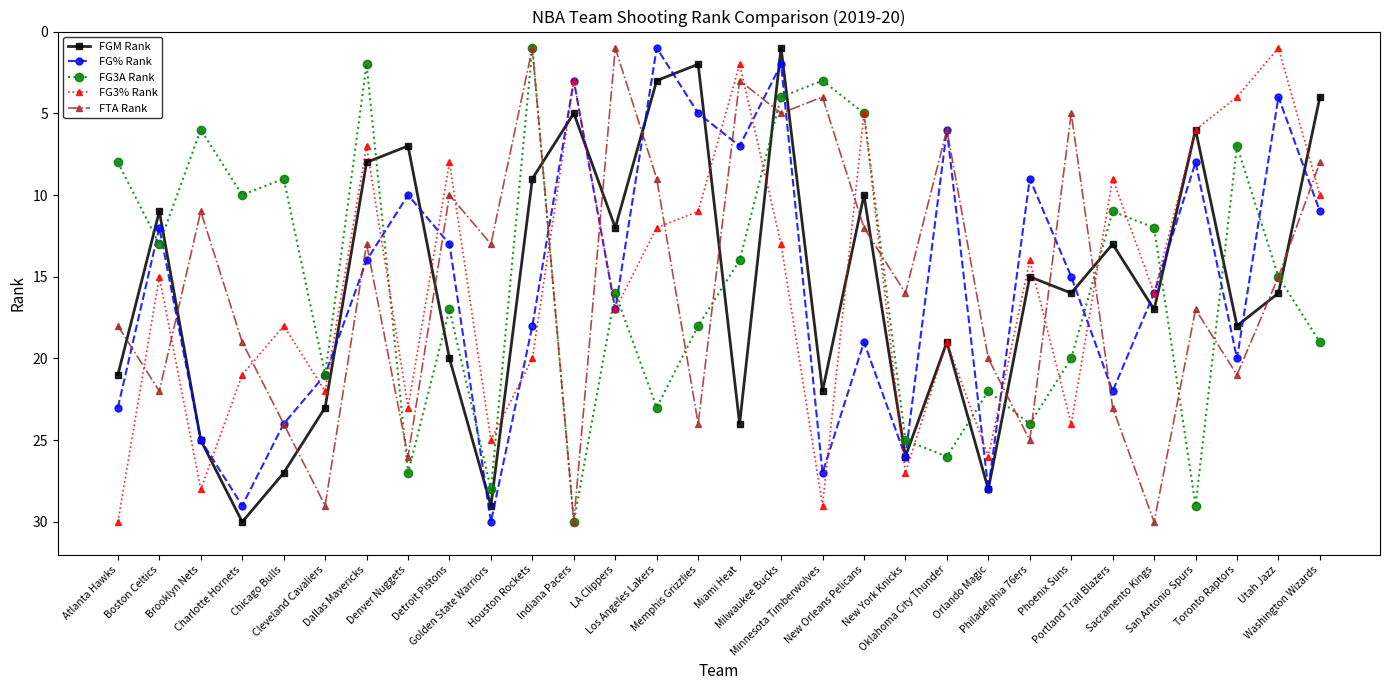

Reading right to left, what are all the values shown in this chart?

FGM Rank: 4	16	18	6	17	13	16	15	28	19	26	10	22	1	24	2	3	12	5	9	29	20	7	8	23	27	30	25	11	21
FG% Rank: 11	4	20	8	16	22	15	9	28	6	26	19	27	2	7	5	1	17	3	18	30	13	10	14	21	24	29	25	12	23
FG3A Rank: 19	15	7	29	12	11	20	24	22	26	25	5	3	4	14	18	23	16	30	1	28	17	27	2	21	9	10	6	13	8
FG3% Rank: 10	1	4	6	16	9	24	14	26	19	27	5	29	13	2	11	12	17	3	20	25	8	23	7	22	18	21	28	15	30
FTA Rank: 8	15	21	17	30	23	5	25	20	6	16	12	4	5	3	24	9	1	30	1	13	10	26	13	29	24	19	11	22	18